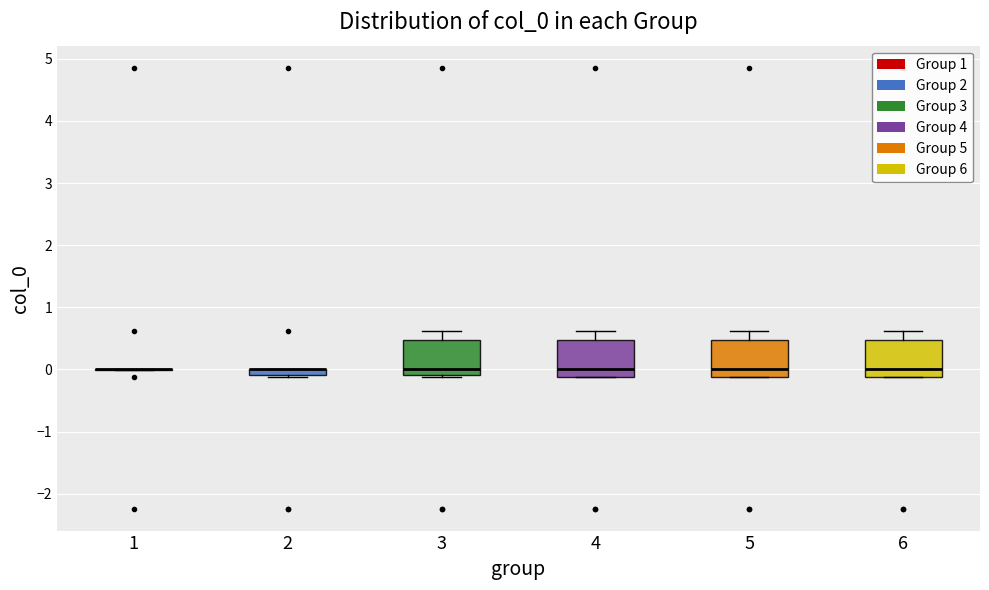

Where does the median line of the box at x = 6 sit on the y-axis? The values are not printed on the chart, so give them approximately, as read against the axis.

0.0